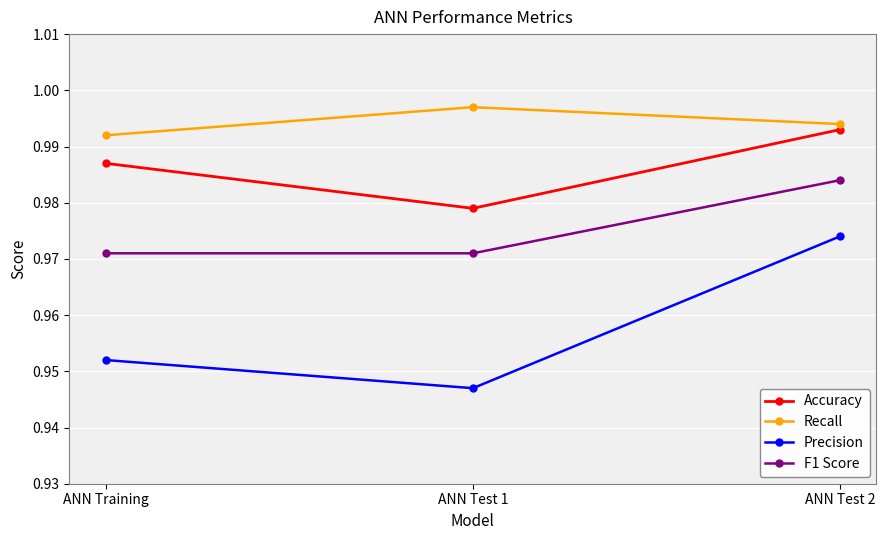

How many Precision values are between 0 and 1?

3